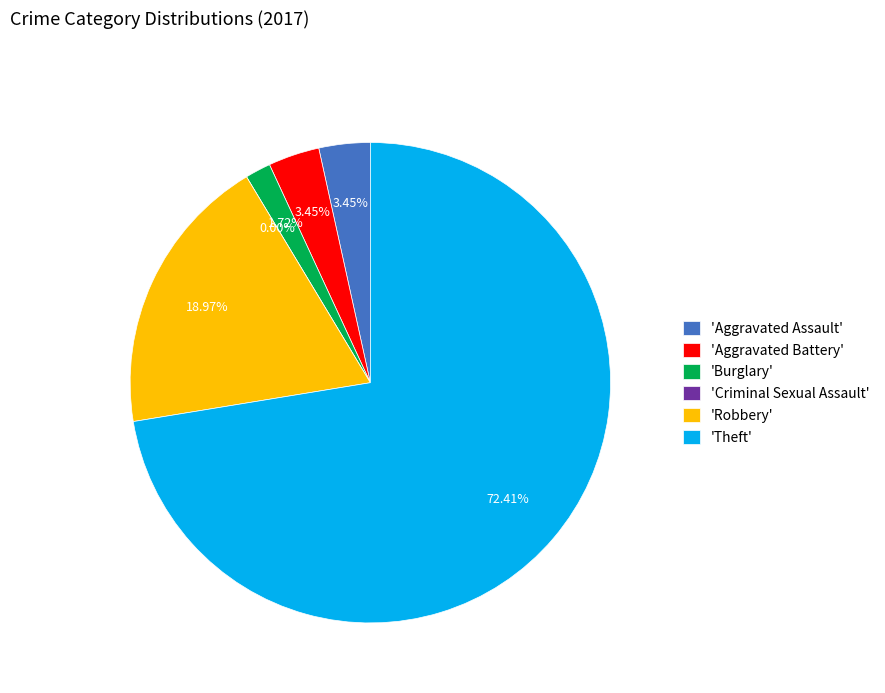

What is the majority slice?

Theft